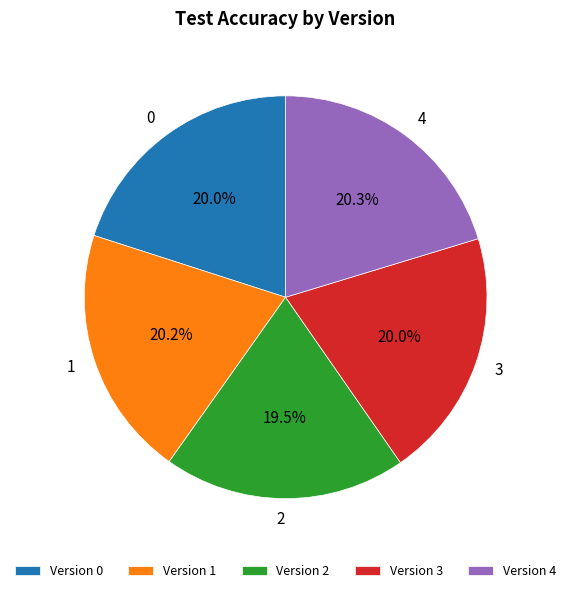

Does 4 account for over 50% of the chart?

No